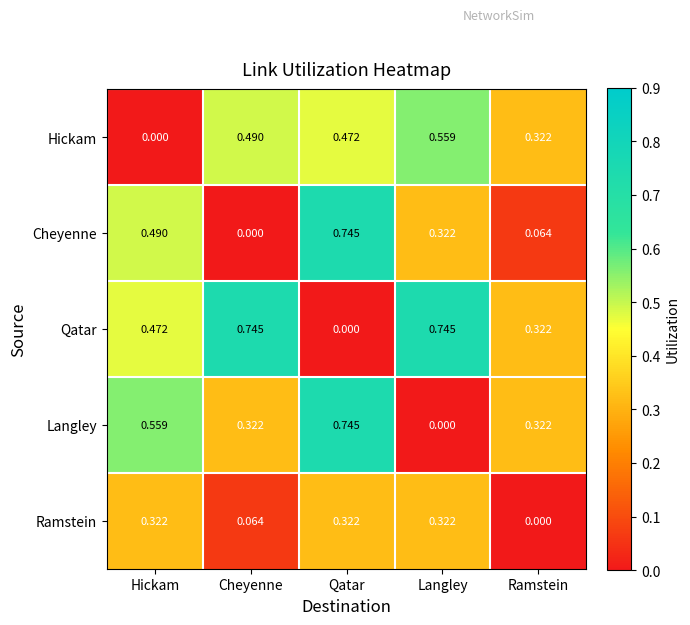

At which label does Hickam reach its minimum?

Hickam